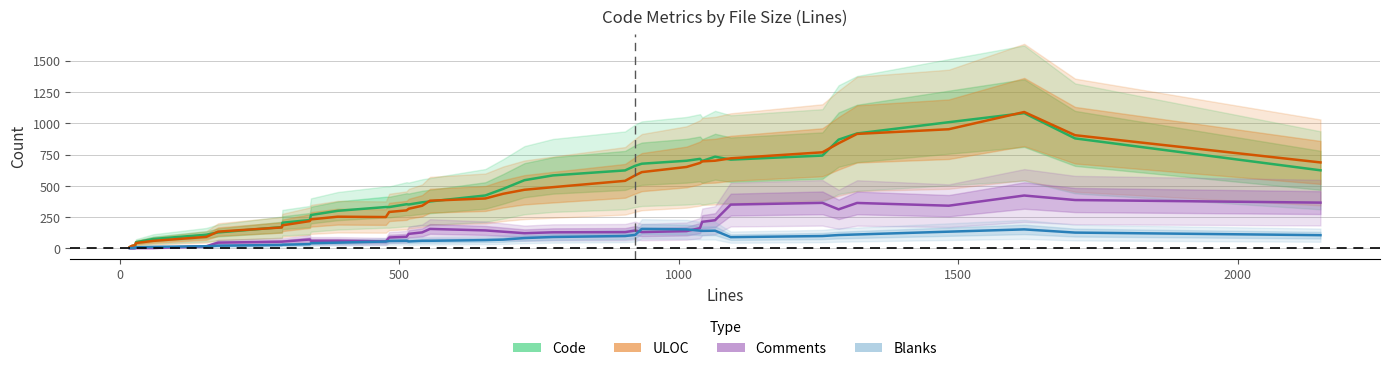

True or false: ULOC and Comments cross at least once.

False